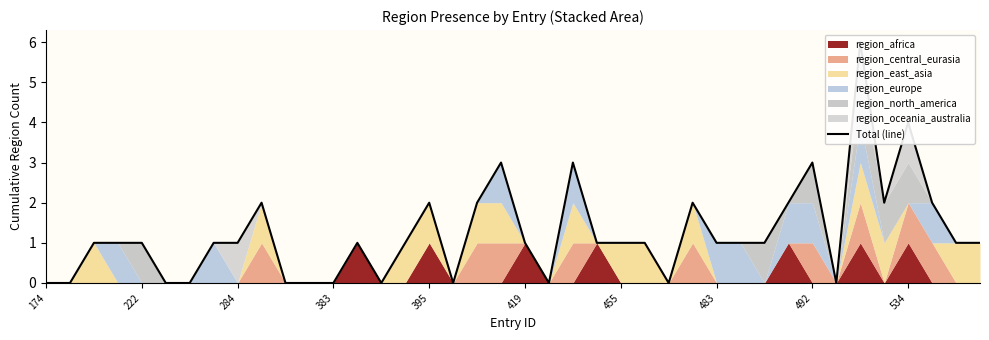

Count the number of values greater than 1.

12